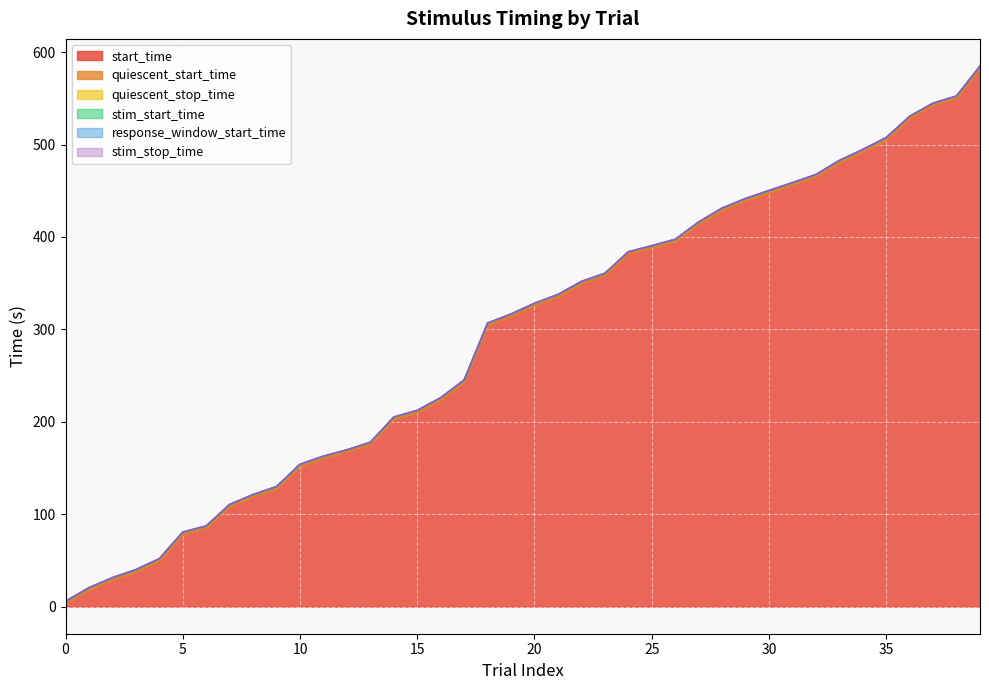

What is the greatest value displayed?

585.1